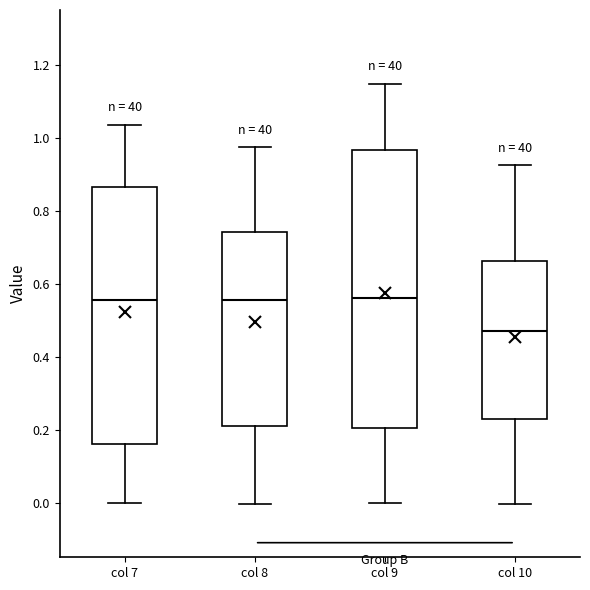

Reading left to right, transcribe this box plot: for each box, give where its median line is, the range the box spans, and where its two whiskers end, as read against the y-axis. The values are not printed on the chart, so give them approximately, as read against the axis.

col 7: median 0.56, box 0.16 to 0.86, whiskers 0.00 to 1.04
col 8: median 0.56, box 0.20 to 0.74, whiskers 0.00 to 0.98
col 9: median 0.56, box 0.20 to 0.96, whiskers 0.00 to 1.14
col 10: median 0.46, box 0.22 to 0.66, whiskers 0.00 to 0.92